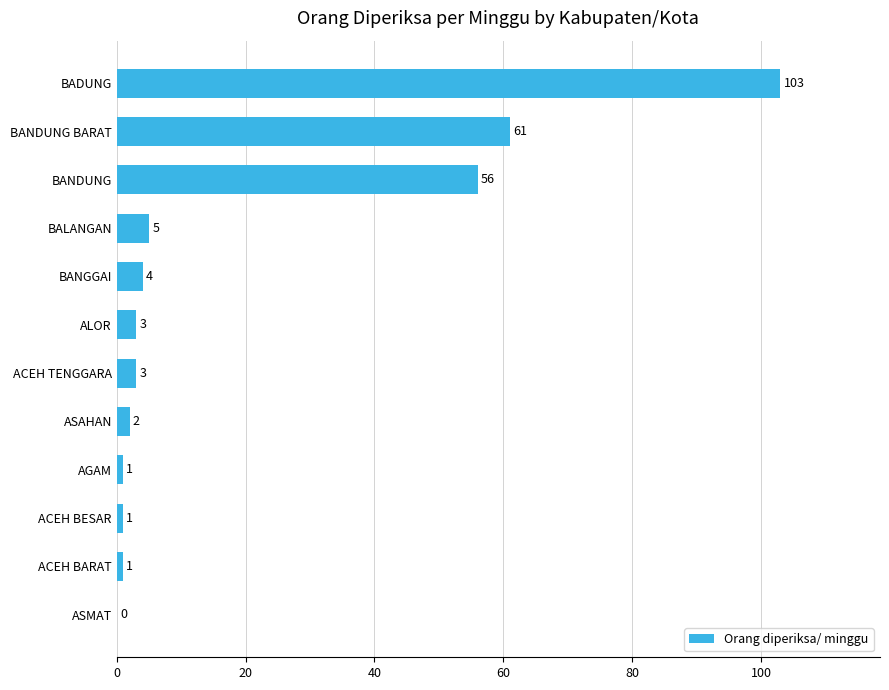

What is the sum of the values at ALOR and ACEH BARAT?

4